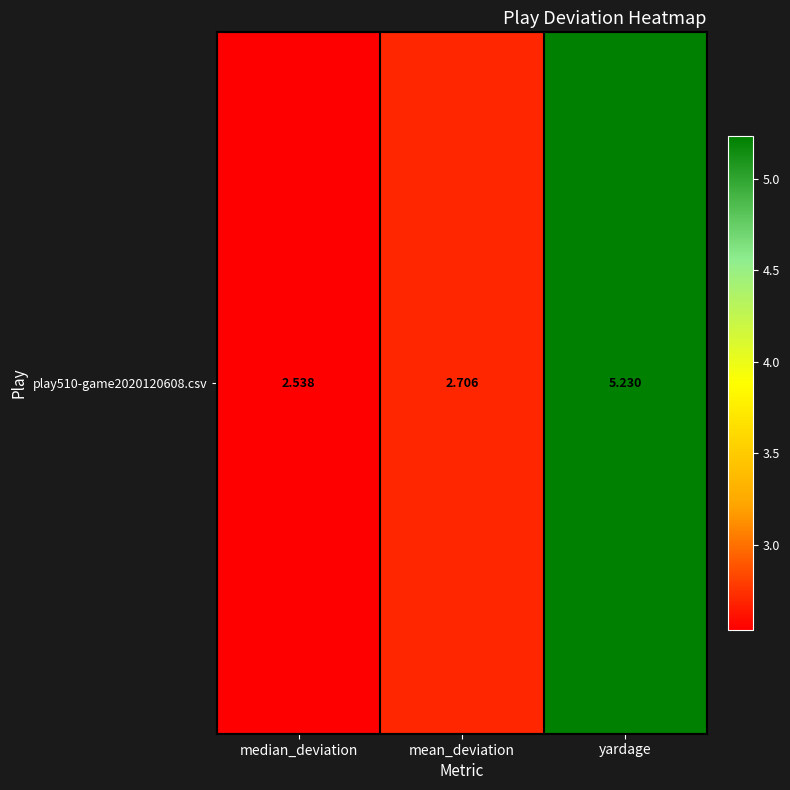

Which label corresponds to the smallest value in the chart?

median_deviation